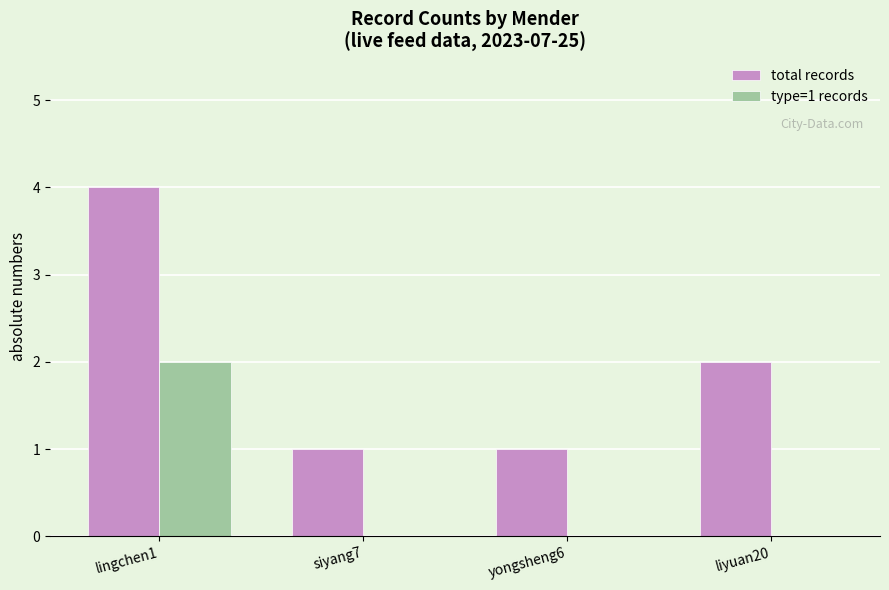

What is the sum of all total records values?

8